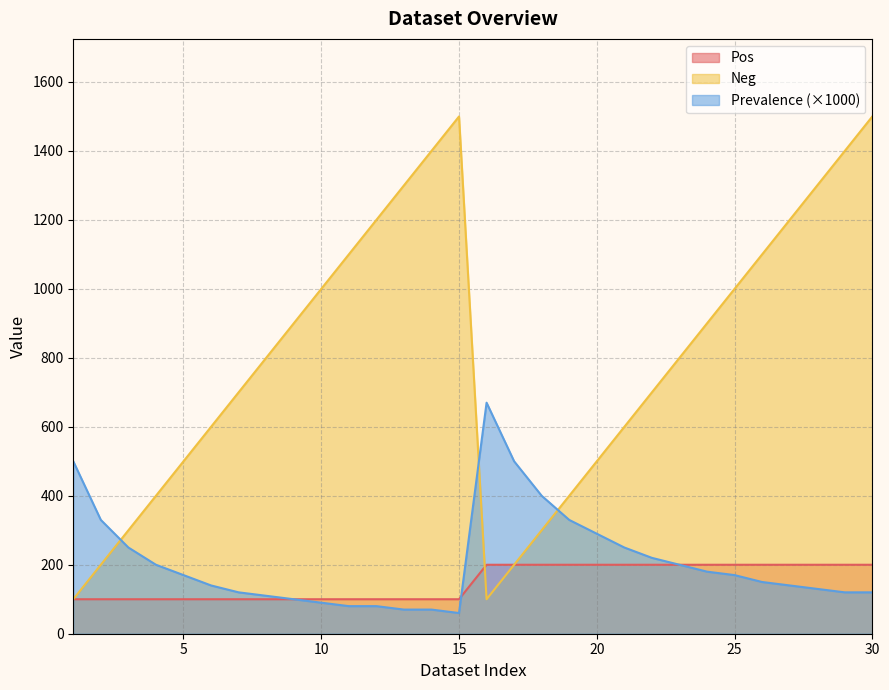

What is the value of the Prevalence point at the 22nd from the left?

220